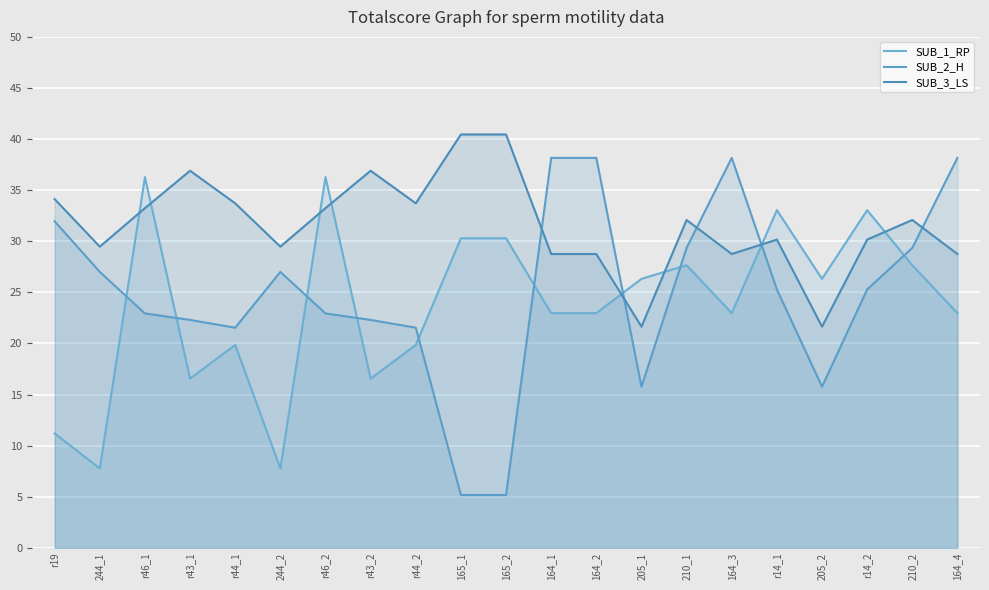

What is the value of the SUB_2_H point at the 9th from the left?

21.5